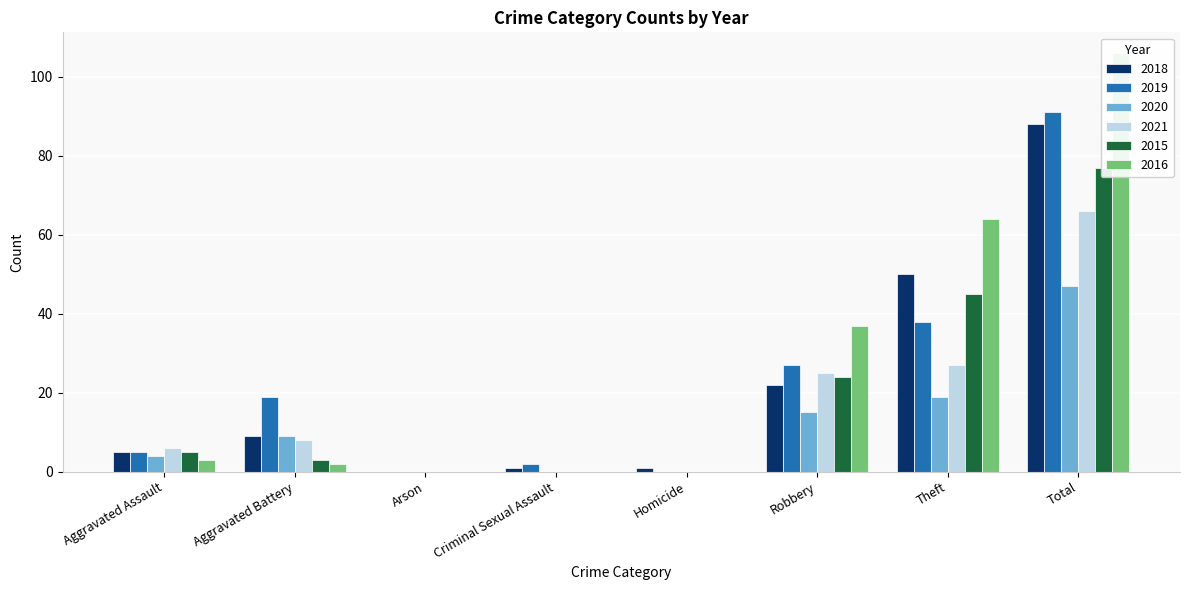

At how many categories does at least one series exceed 92?

1